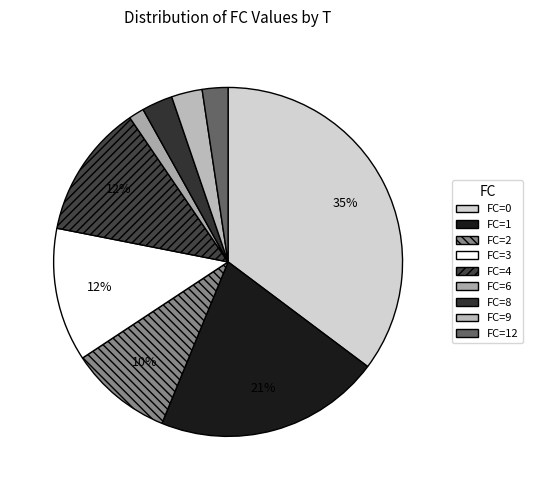

How many segments does this pie chart have?

9